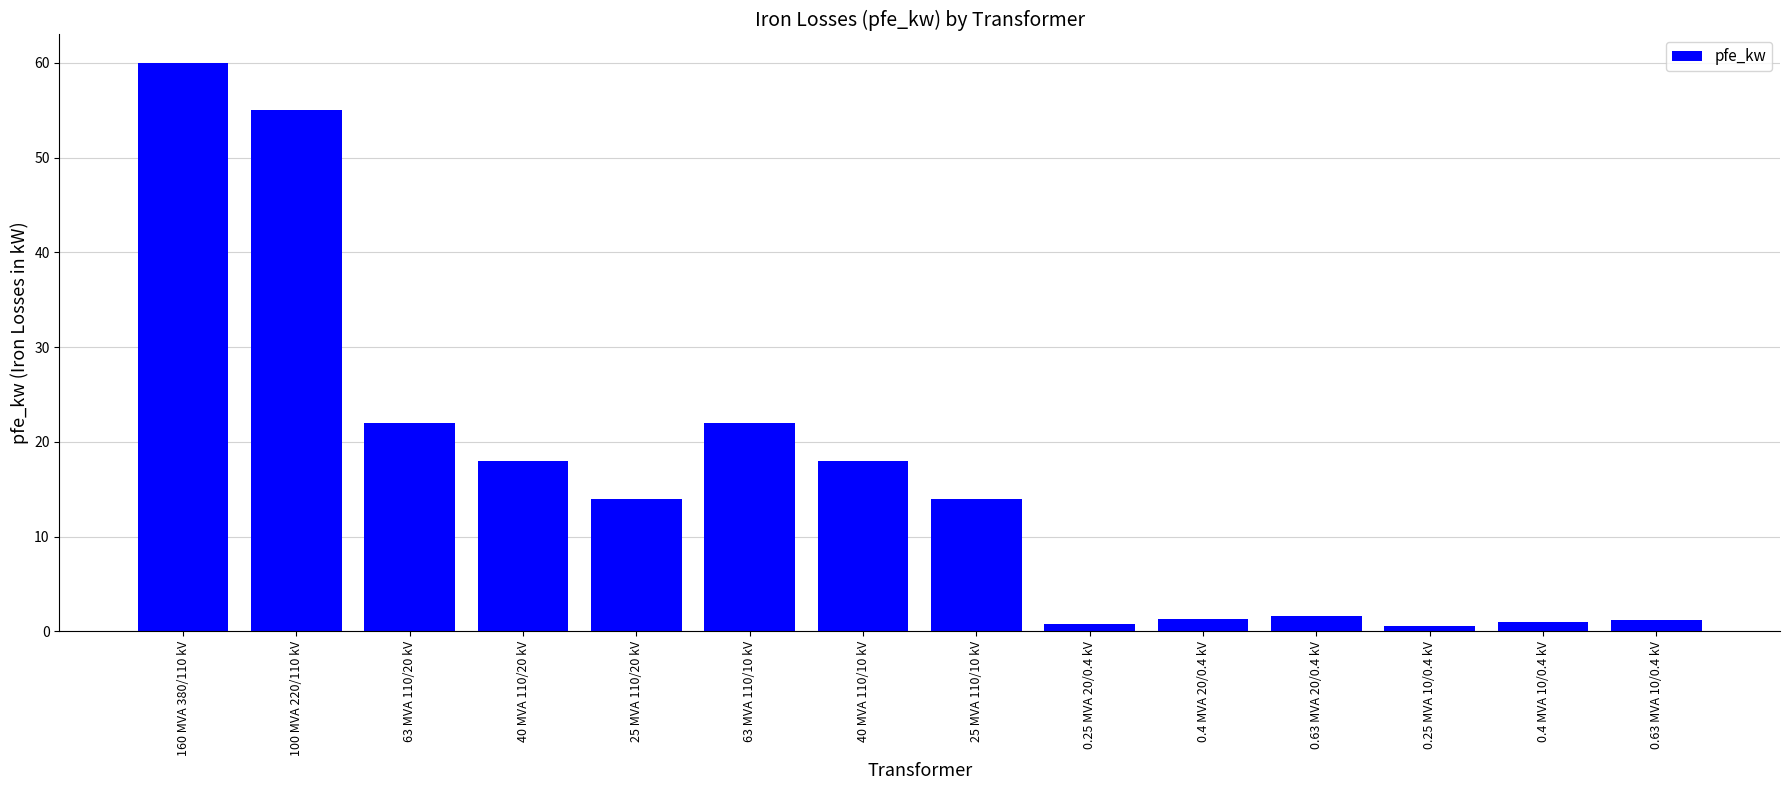

Does the chart contain any negative values?

No